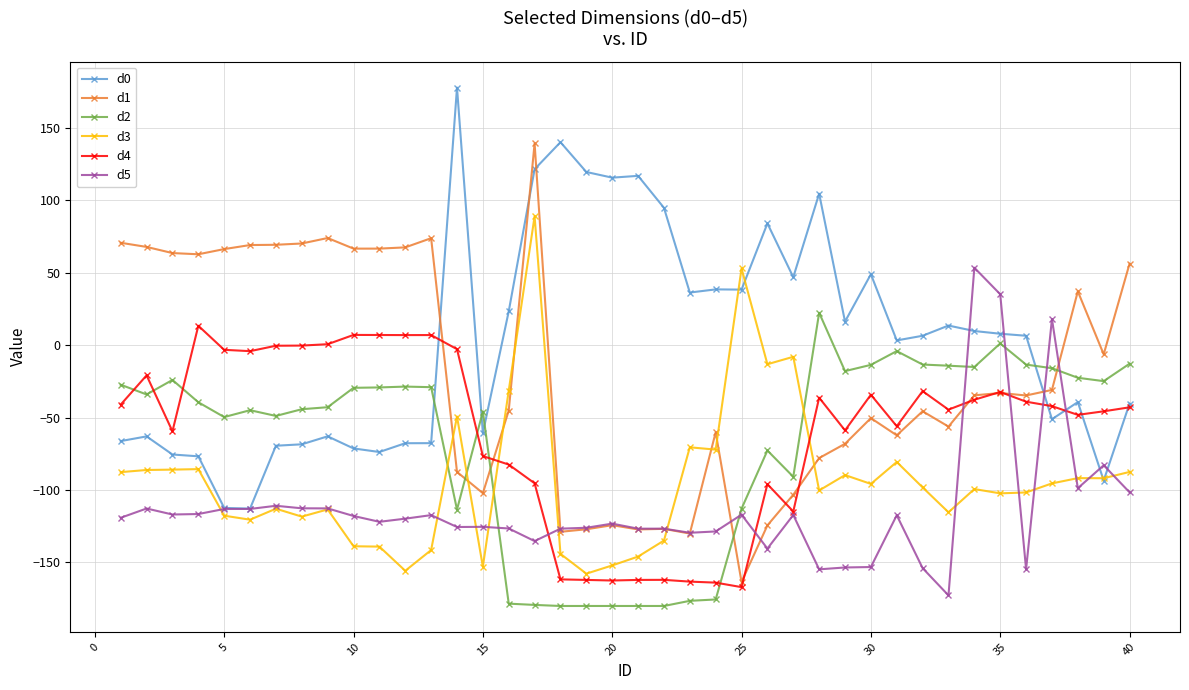

What is the smallest value displayed?

-180.0